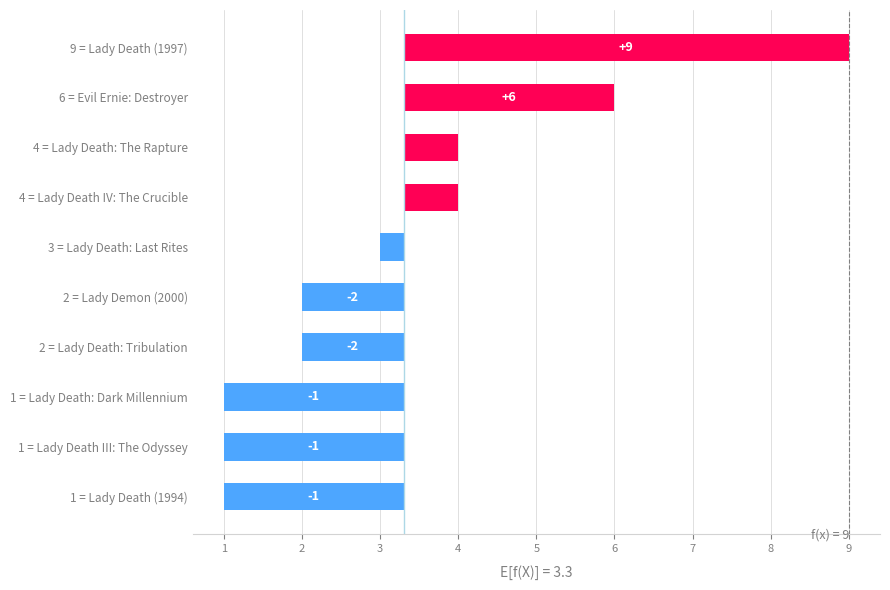

Are the bars horizontal?

Yes